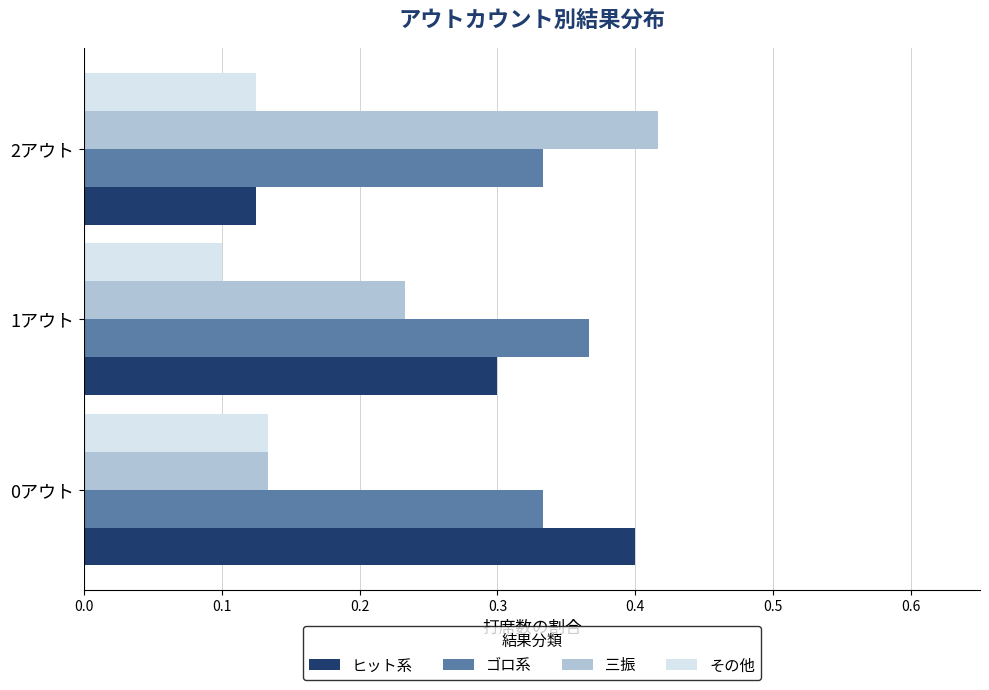

Rank the series by their maximum value, from highest to lowest.

三振, ヒット系, ゴロ系, その他